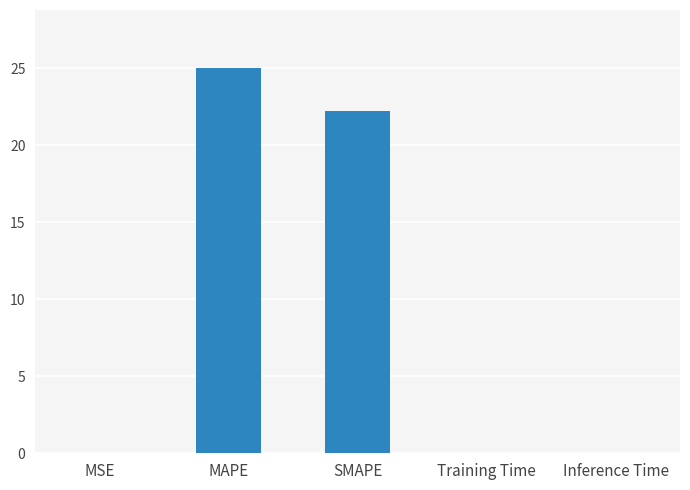

Which has a higher value, SMAPE or Inference Time?

SMAPE